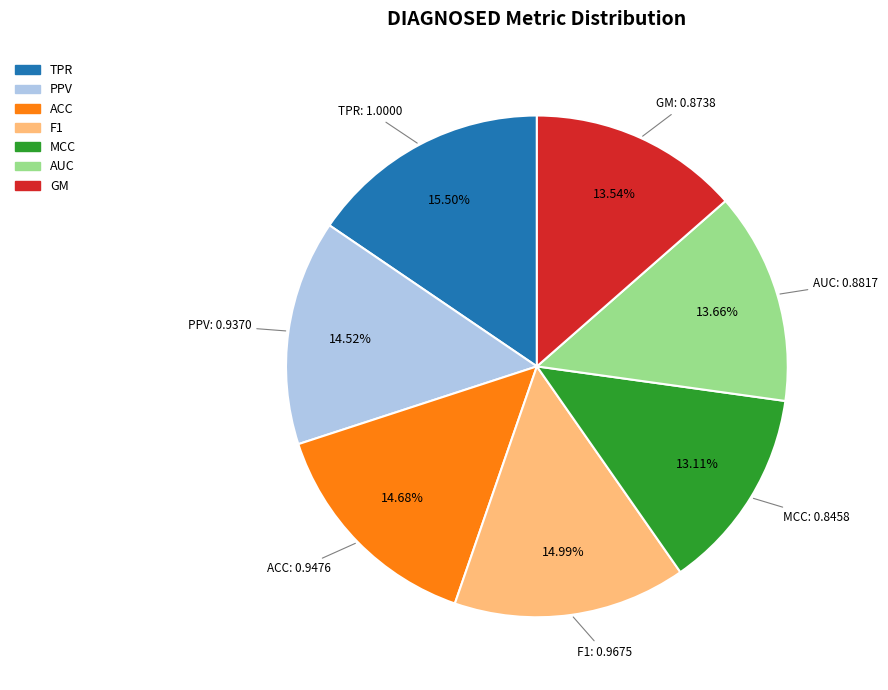

Is there a majority slice in this chart?

No